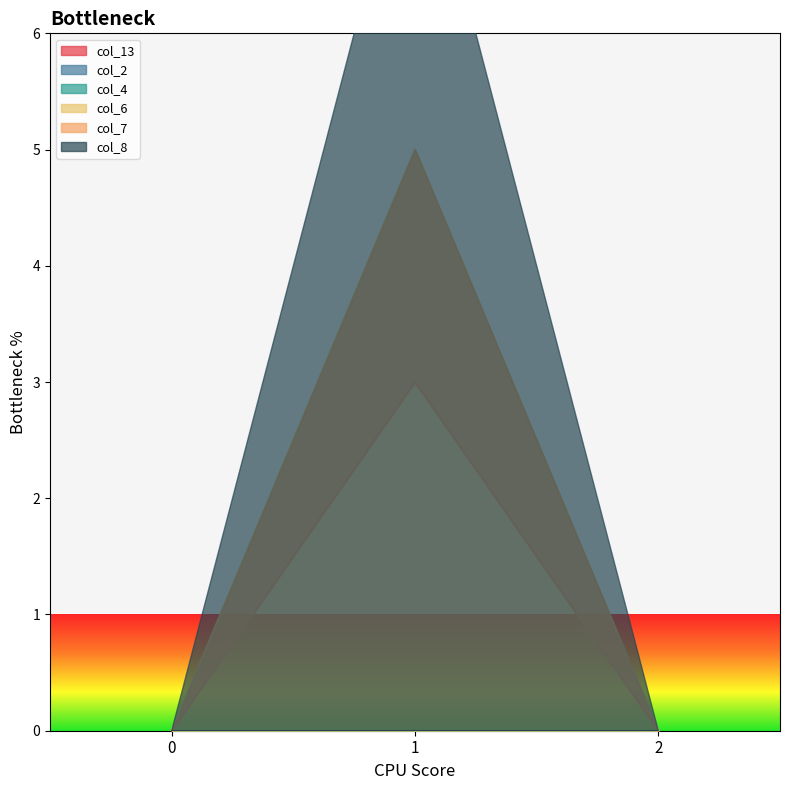

Which series changed the most between 1 and 2?

col_6